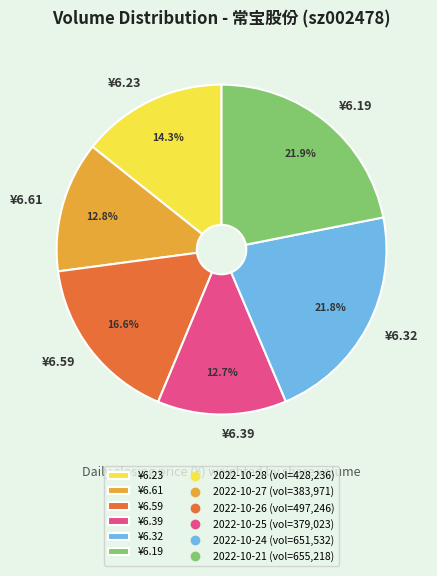

To the nearest percent, what is the difference between the largest and smallest slice percentages?

9%